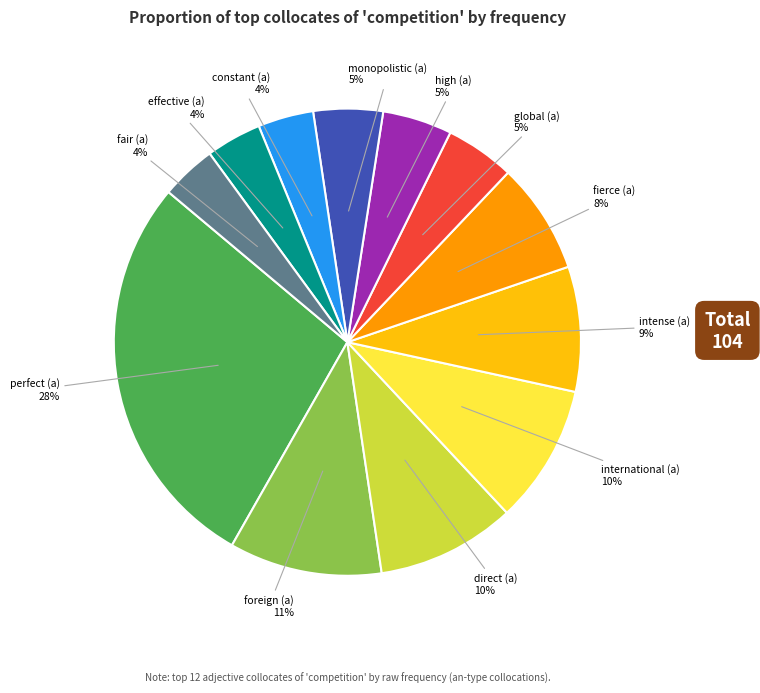

Which category has the biggest portion of the pie?

perfect (a)